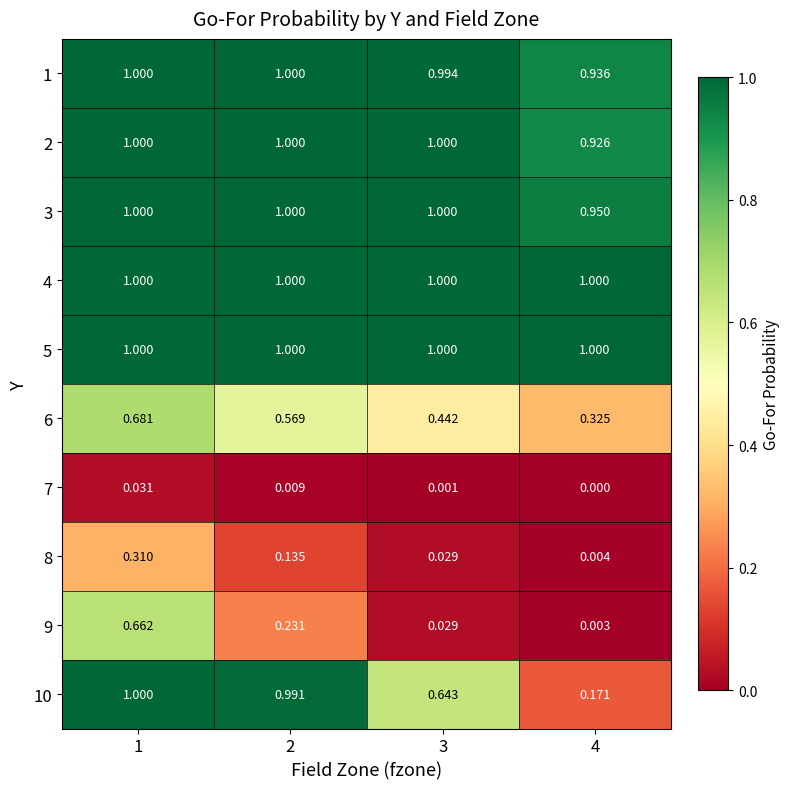

What is the total value across all series at 4?

5.3